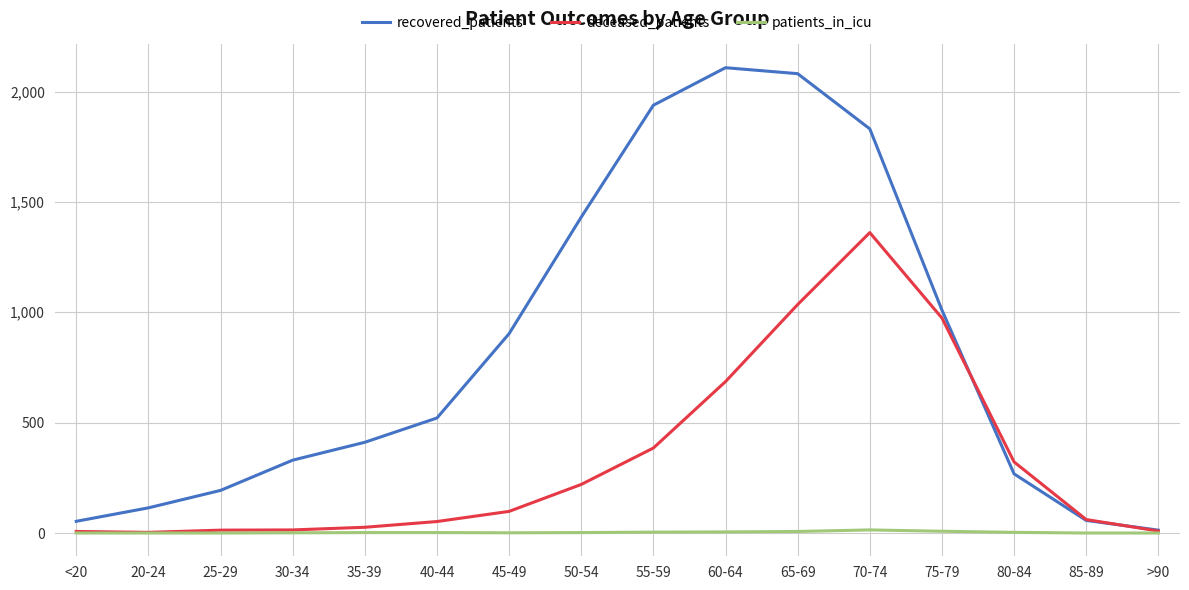

Rank the series by their average value, from lowest to highest.

patients_in_icu, deceased_patients, recovered_patients